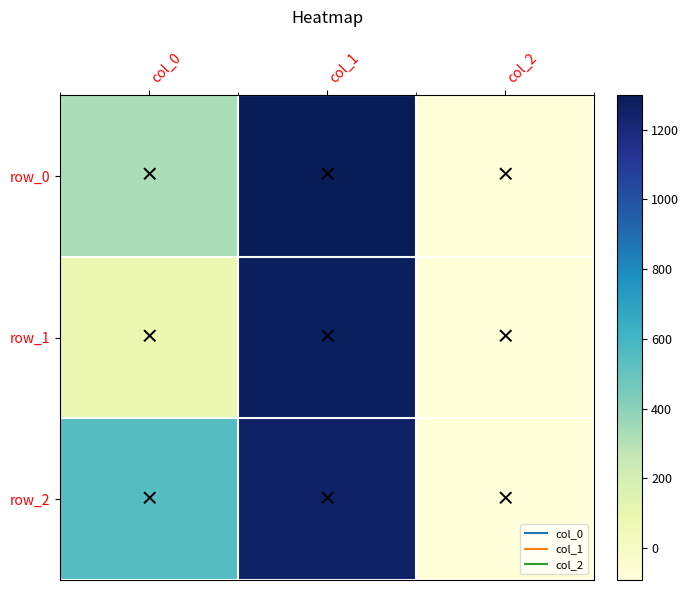

Which series changed the most between col_0 and col_2?

row_2